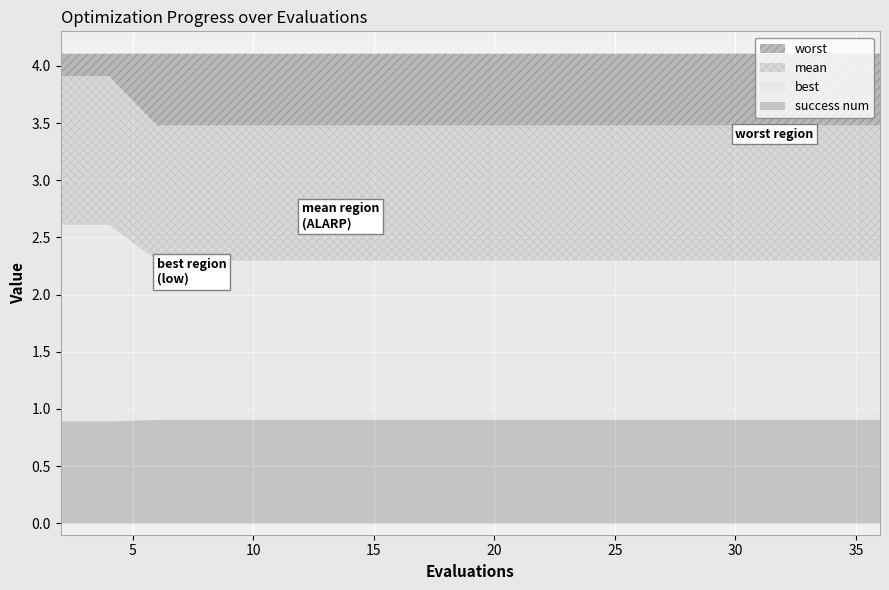

Which series has the largest range (max minus min)?

worst